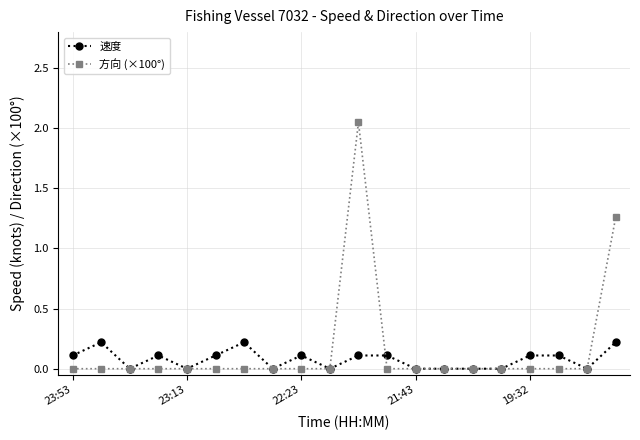

Which series has the widest spread of values?

方向 (×100°)